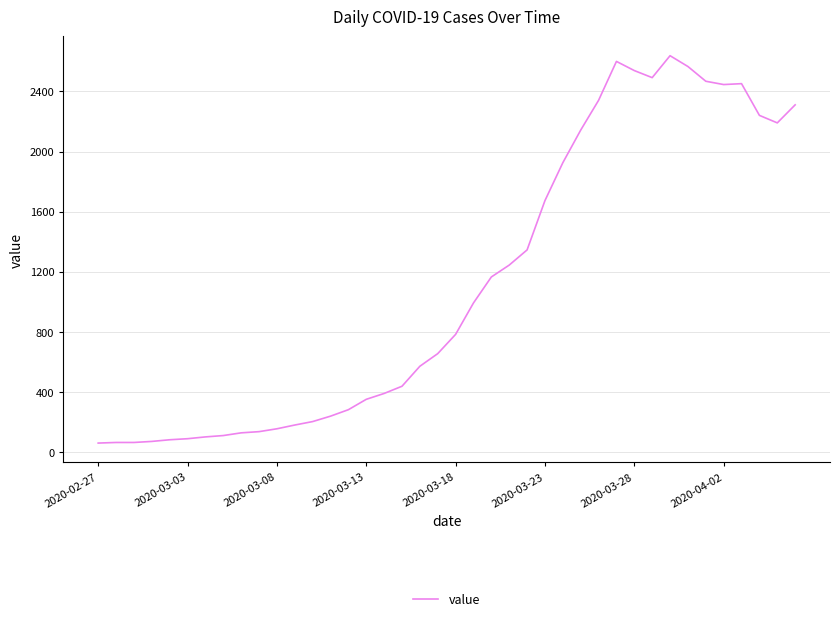

What is the difference between the maximum and minimum values?

2577